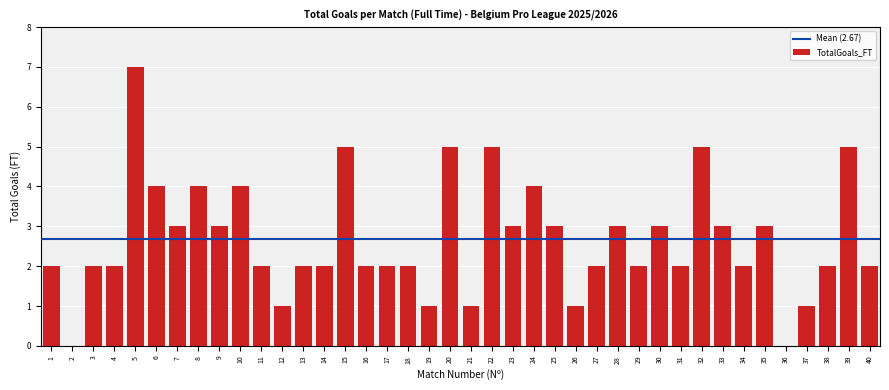

What value does the data have at 9?

3